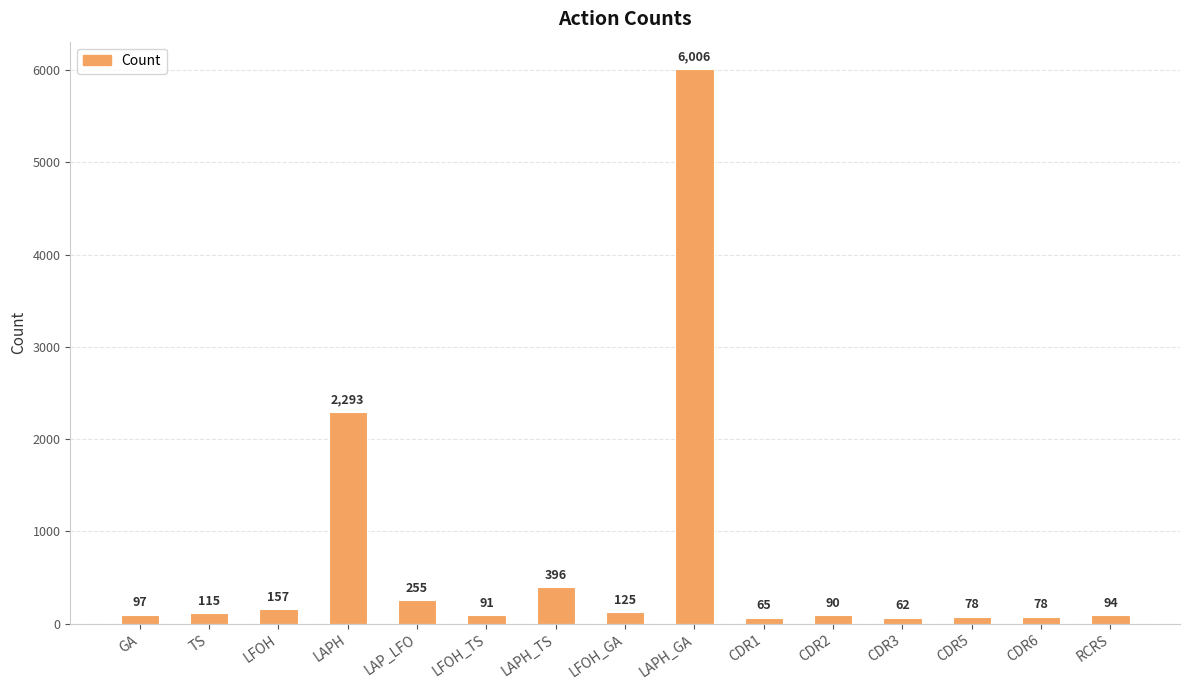

What is the ratio of the value at LFOH_TS to the value at CDR5?

1.2